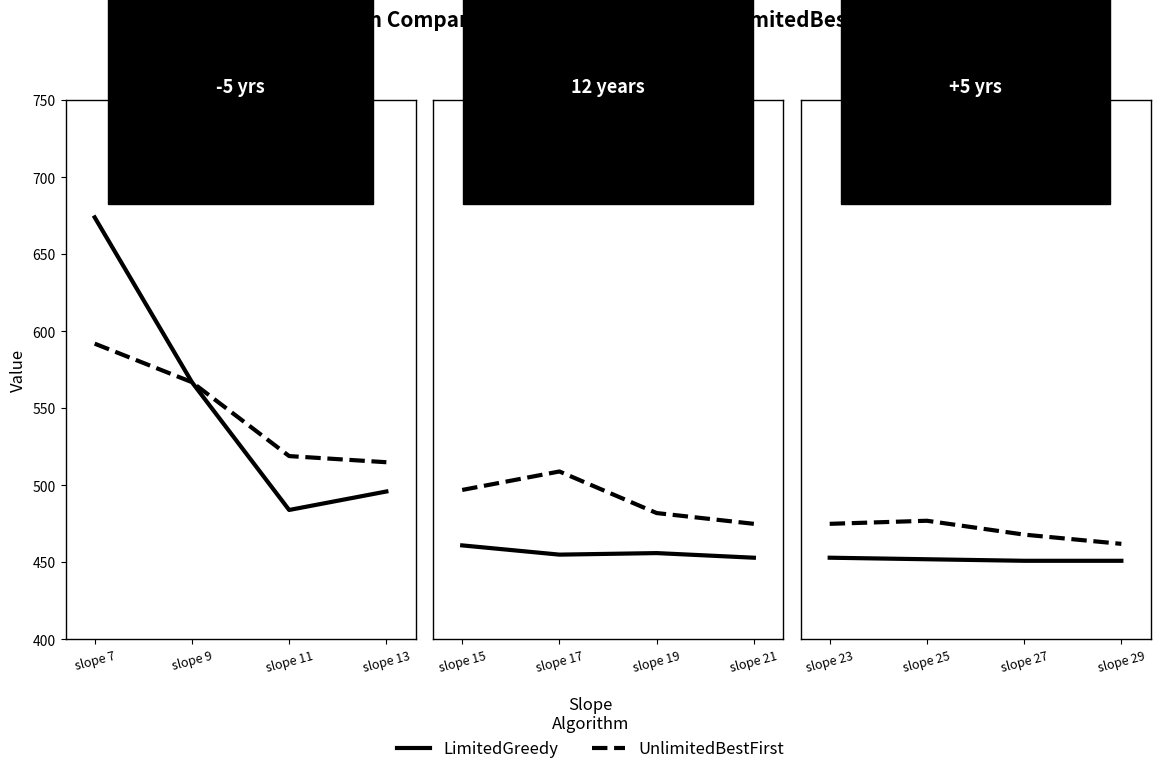

What is the value of the UnlimitedBestFirst point at the 1st from the left?

475